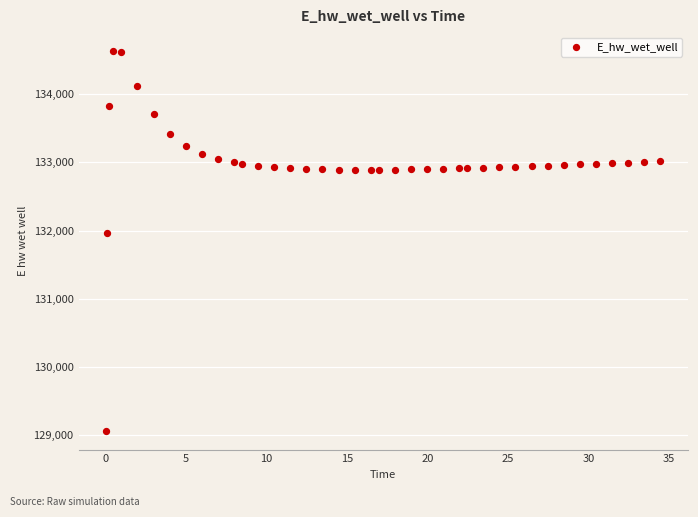

What Y value in the scatter plot is closest to 131849?

131970.0